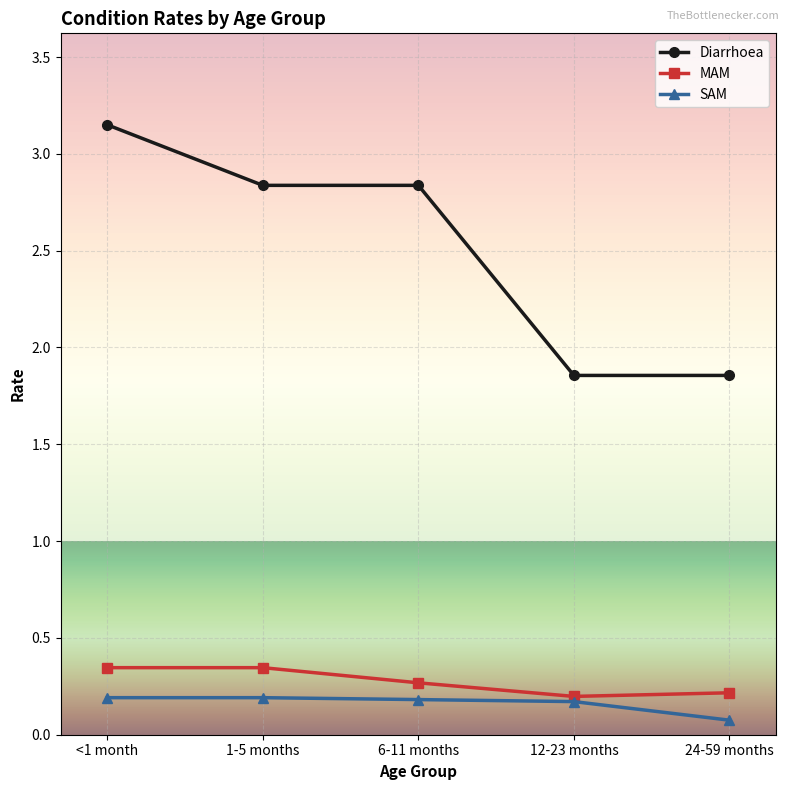

True or false: Diarrhoea and SAM cross at least once.

False